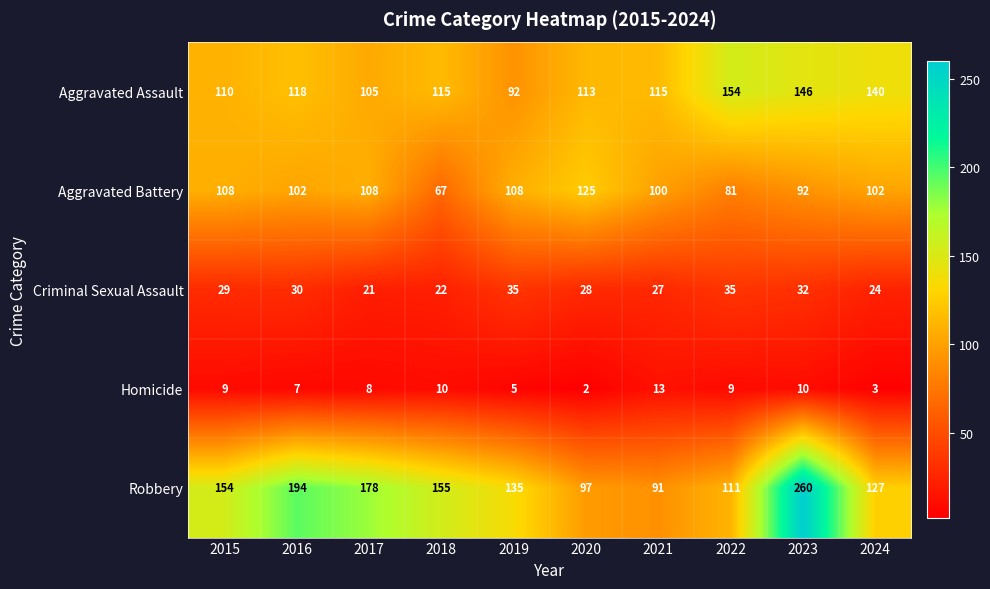

What is the difference between the Criminal Sexual Assault values at 2018 and 2022?

13